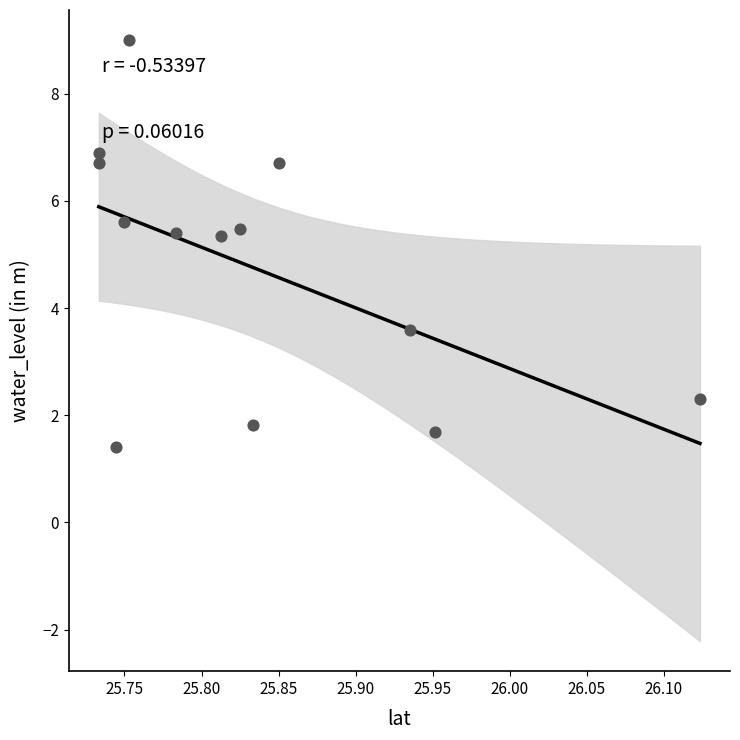

What is the range of Y values (max minus min)?

7.6